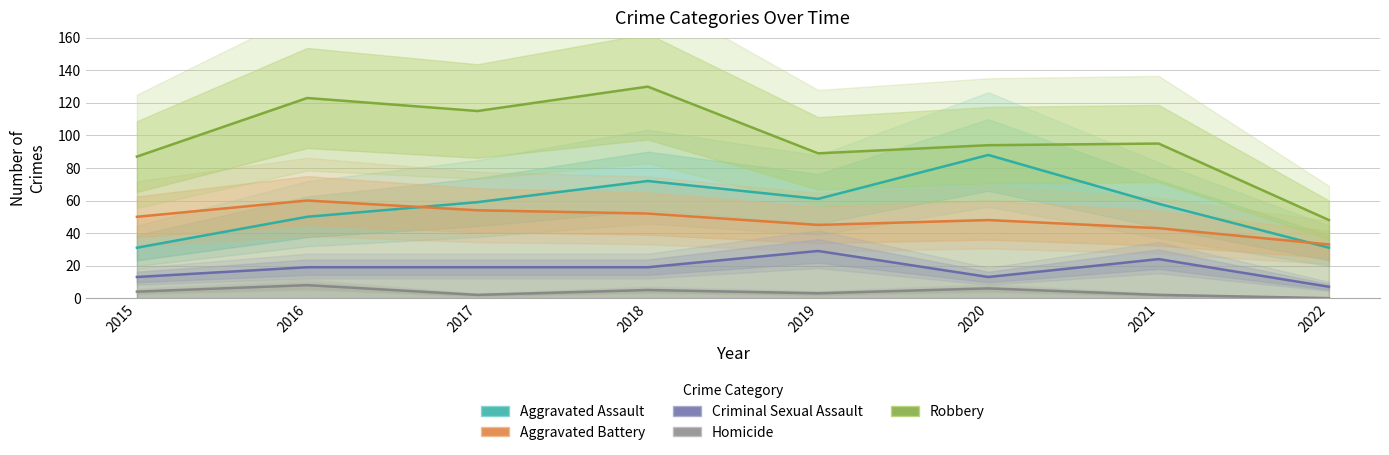

Reading right to left, list all the values displayed in this chart.

Aggravated Assault: 2022=31	2021=58	2020=88	2019=61	2018=72	2017=59	2016=50	2015=31
Aggravated Battery: 2022=33	2021=43	2020=48	2019=45	2018=52	2017=54	2016=60	2015=50
Criminal Sexual Assault: 2022=7	2021=24	2020=13	2019=29	2018=19	2017=19	2016=19	2015=13
Homicide: 2022=0	2021=2	2020=6	2019=3	2018=5	2017=2	2016=8	2015=4
Robbery: 2022=48	2021=95	2020=94	2019=89	2018=130	2017=115	2016=123	2015=87